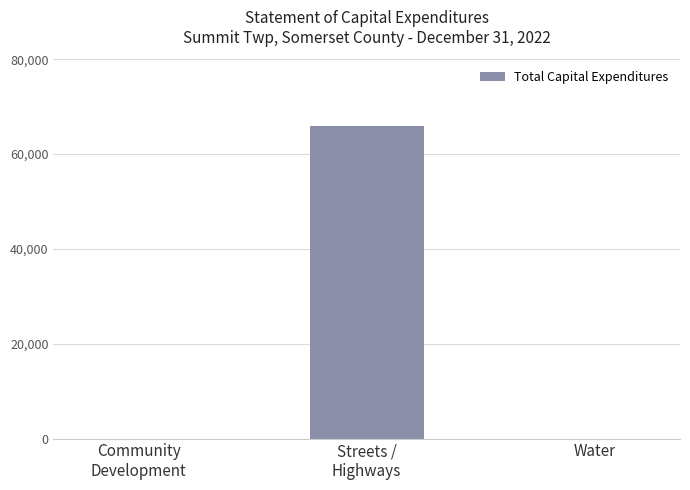

True or false: the data shows 22673 at Water.

False